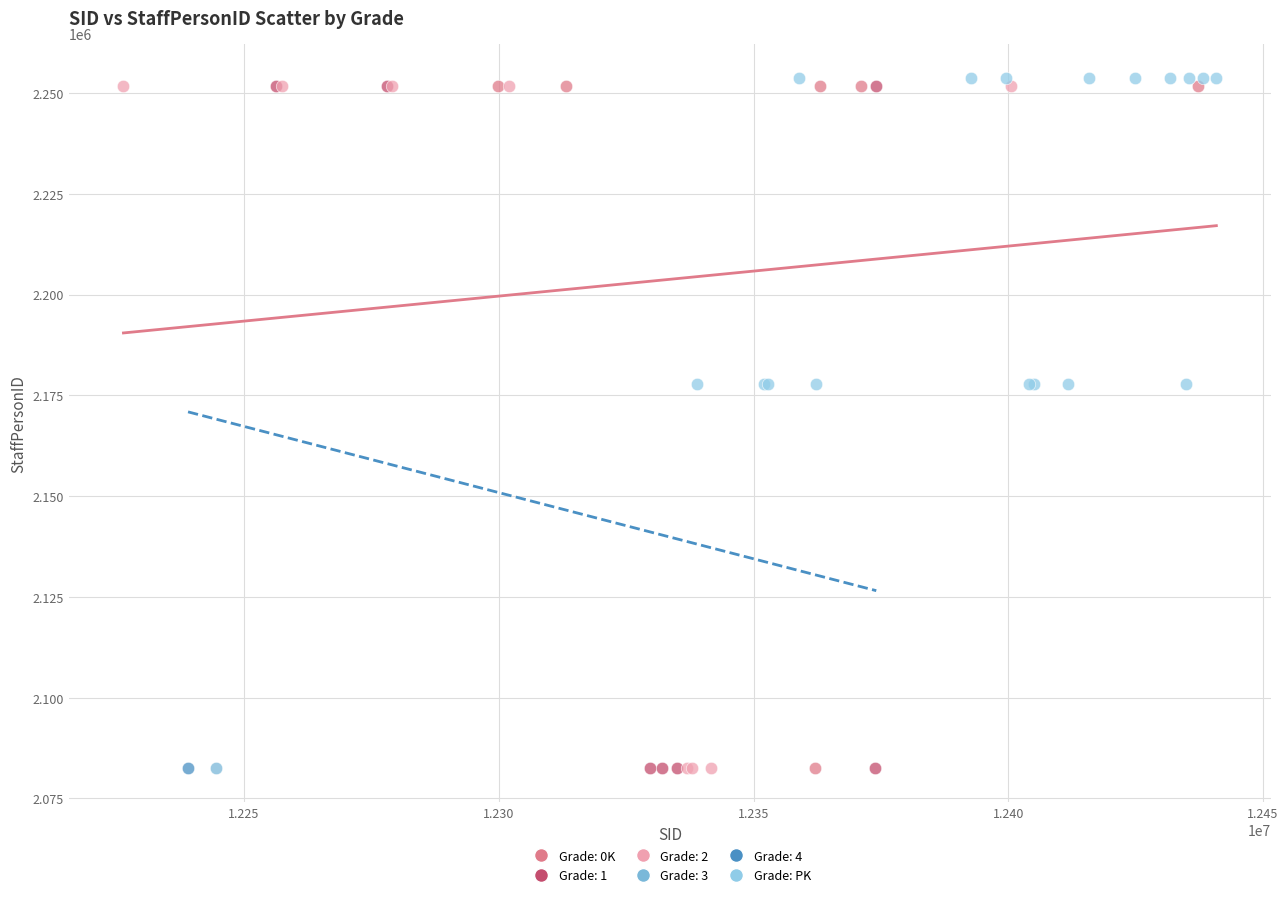

What are all the series names shown in the legend?

Grade: 0K, Grade: 1, Grade: 2, Grade: 3, Grade: 4, Grade: PK